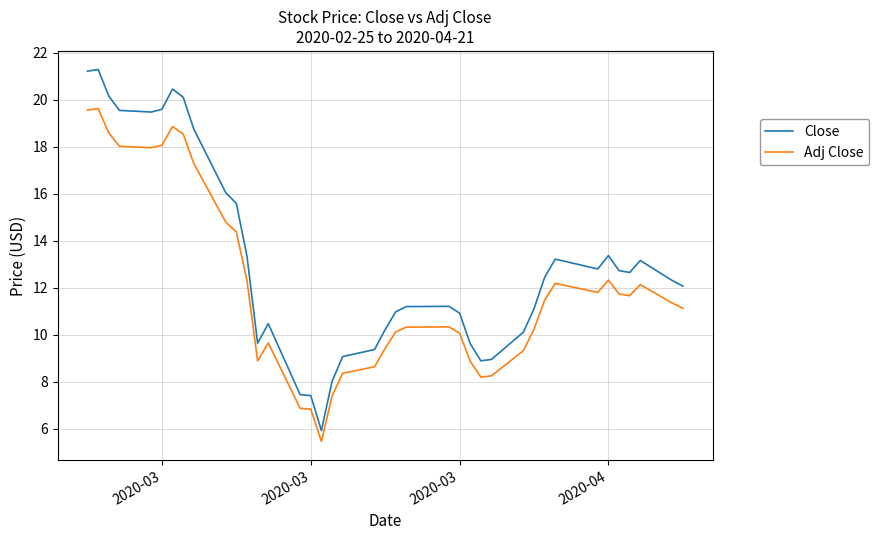

Which series has the widest spread of values?

Close